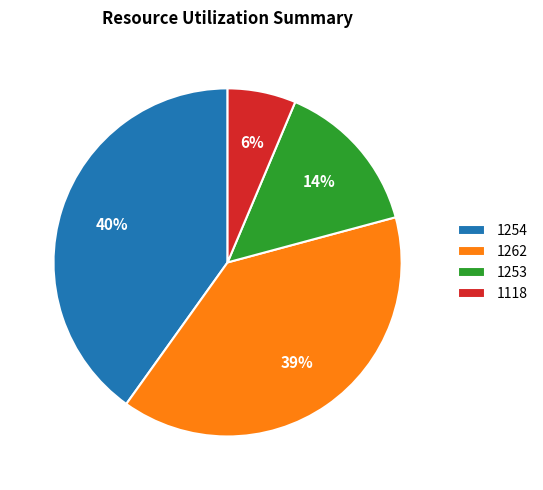

The 1253 slice represents 1% of the pie. True or false?

False